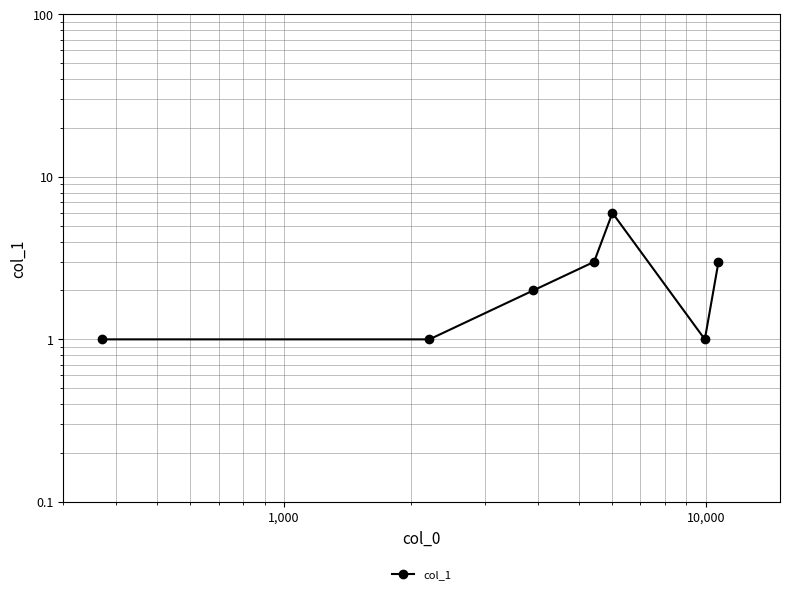

Count the number of data series in this chart.

1